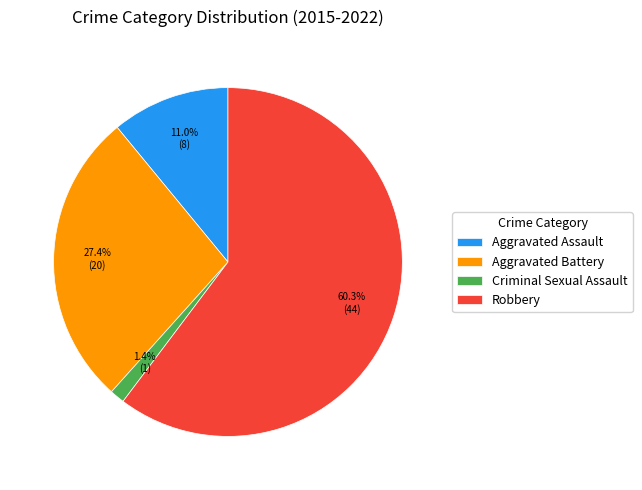

Is Robbery the majority of the pie?

Yes